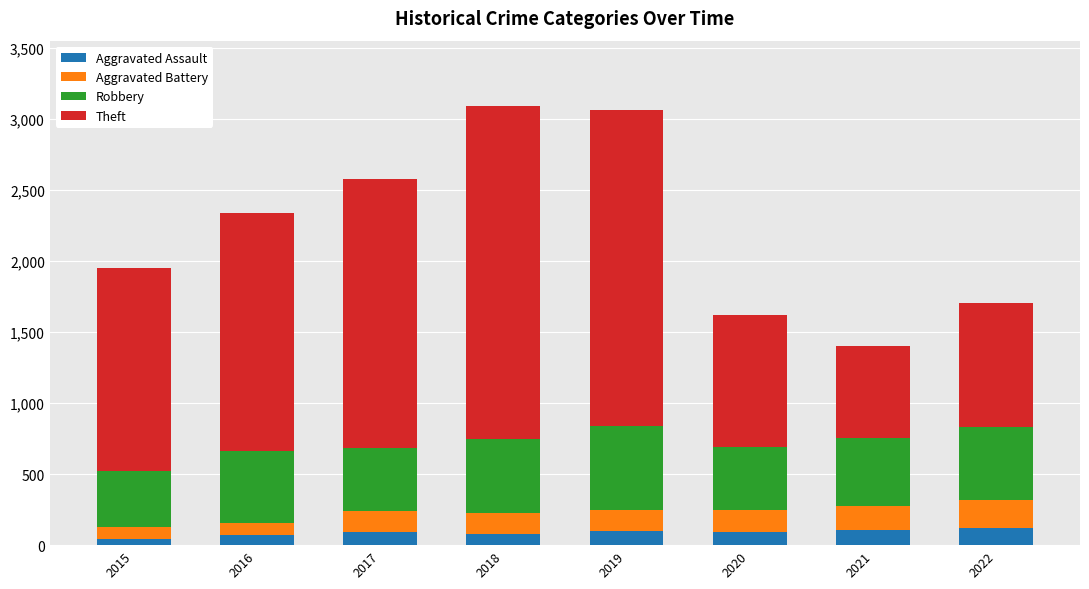

What is the highest value of the Aggravated Assault series?

119